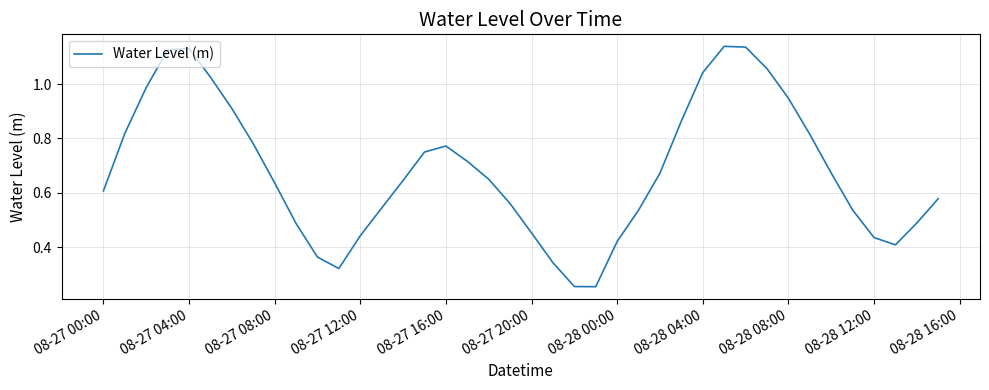

How many lines are shown in the chart?

1